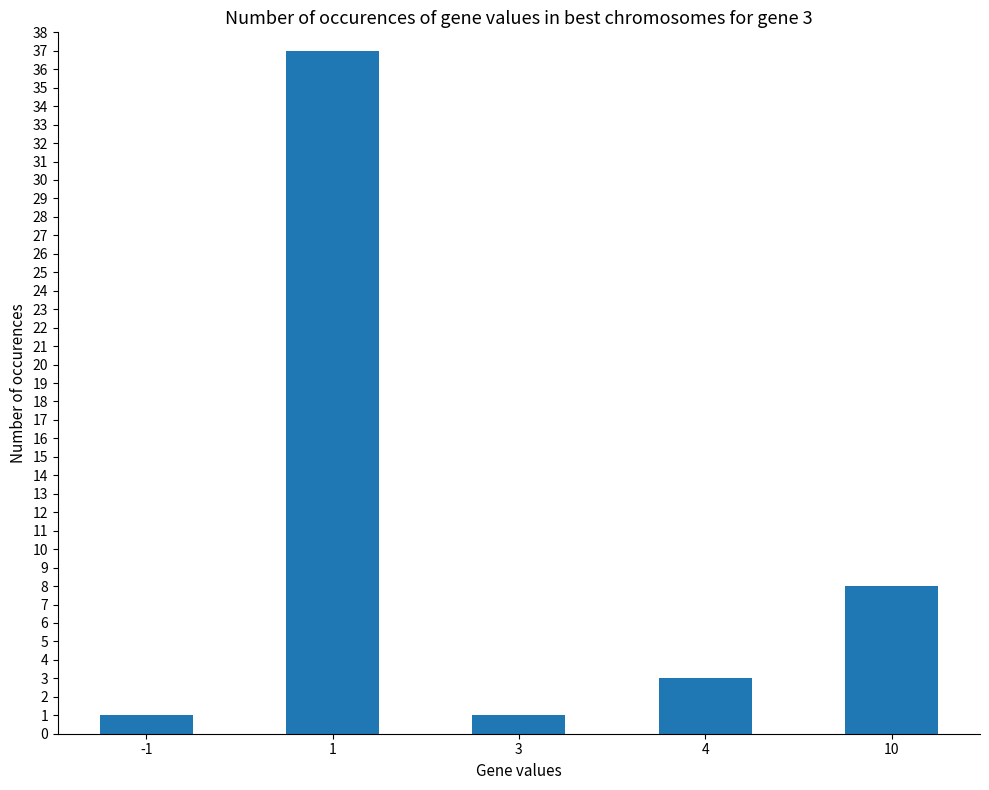

Are the bars grouped side by side (vs. stacked)?

No